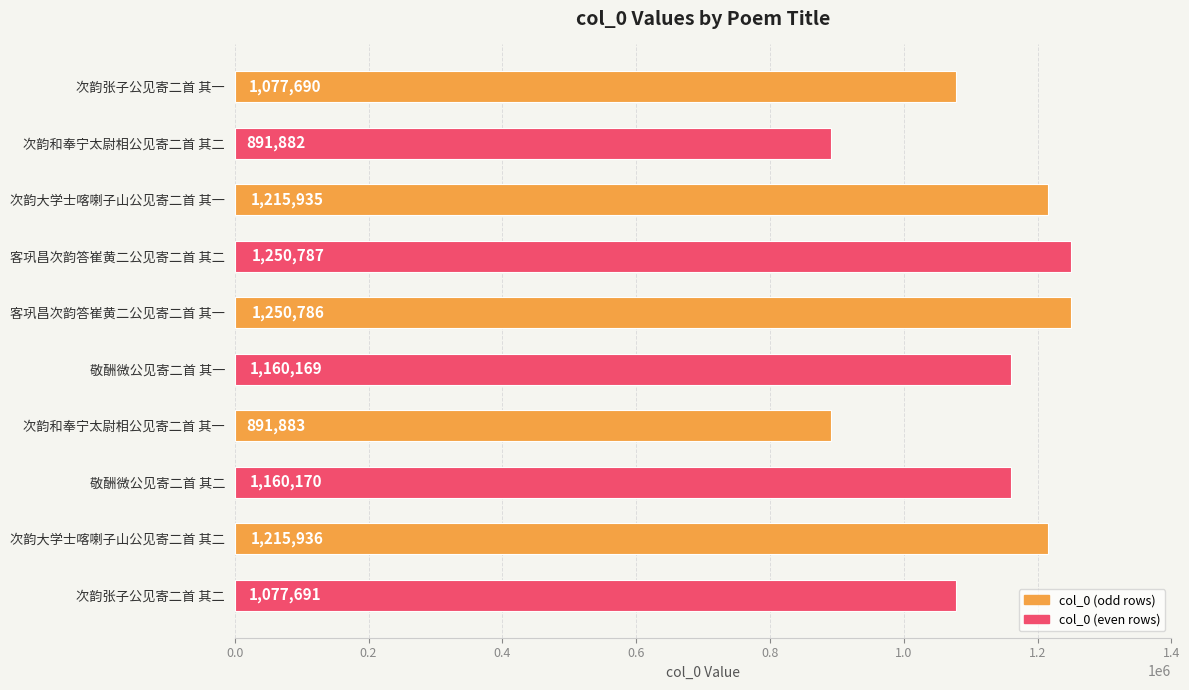

At which category does the chart reach its minimum across all series?

次韵和奉宁太尉相公见寄二首 其二